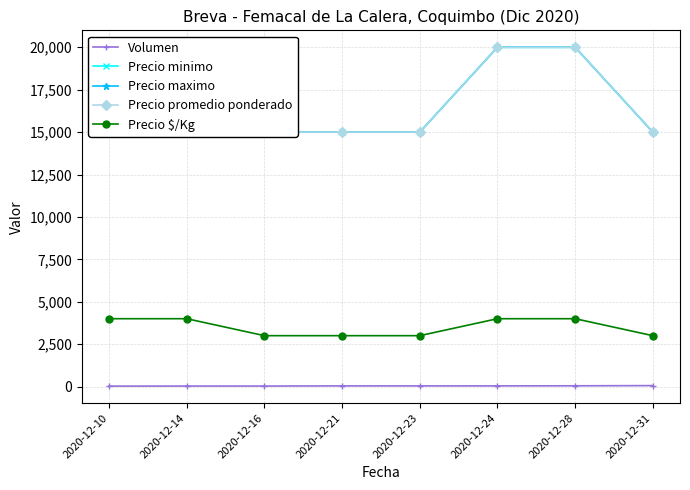

Which has a higher value, 2020-12-28 or 2020-12-10?

2020-12-28